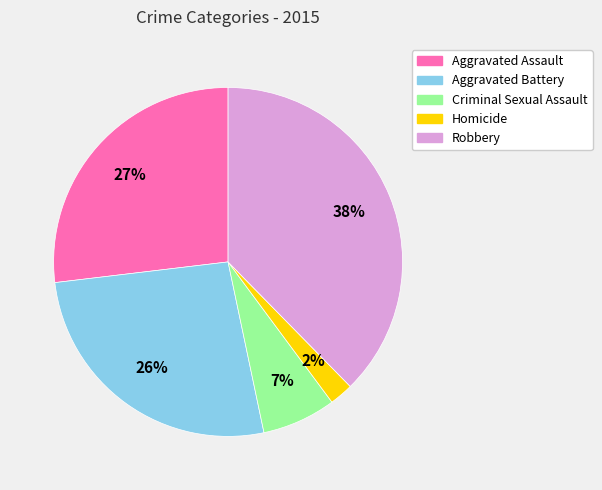

Count the number of slices in the pie.

5